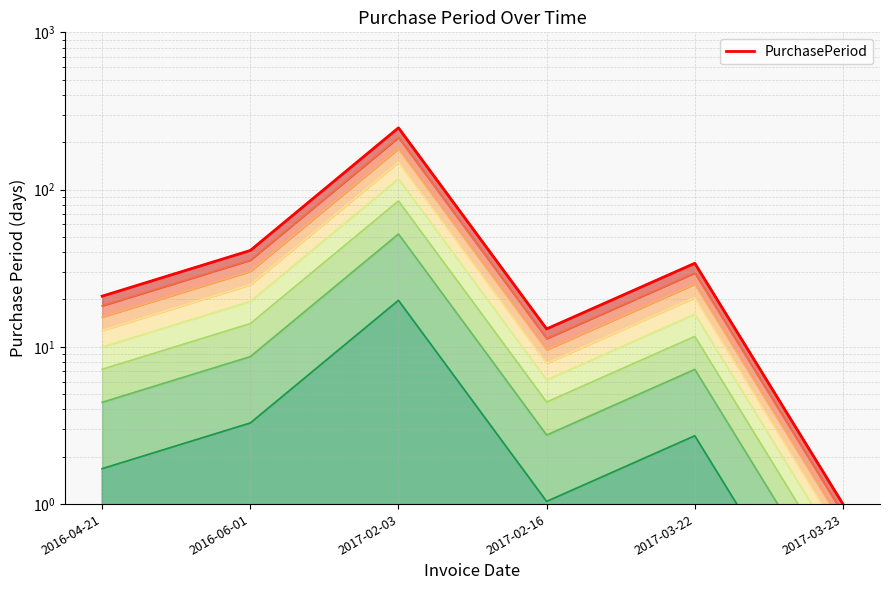

Reading left to right, transcribe all the data shown in this chart.

21	41	247	13	34	1